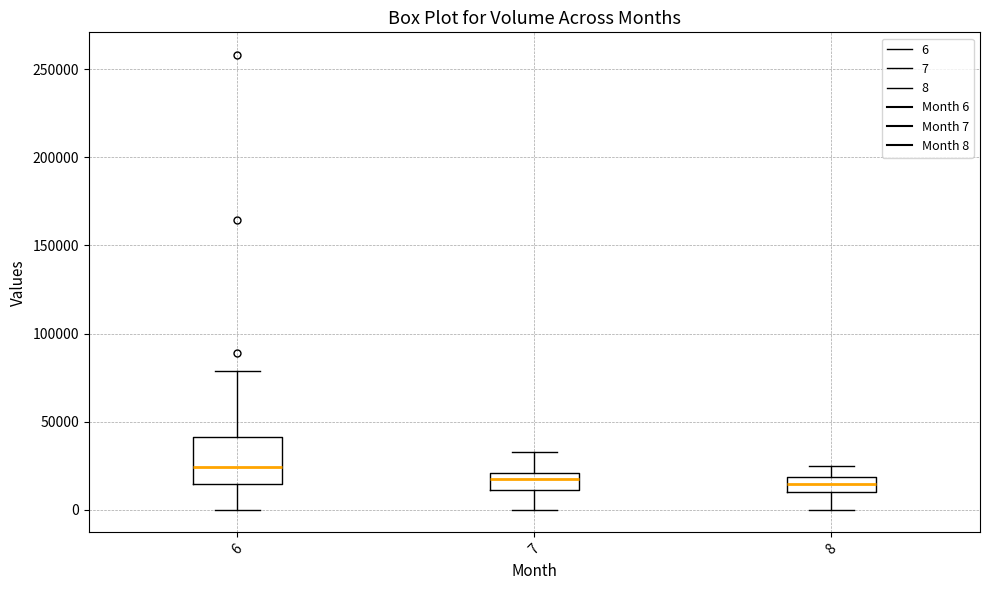

Which box's median line is the highest?

6